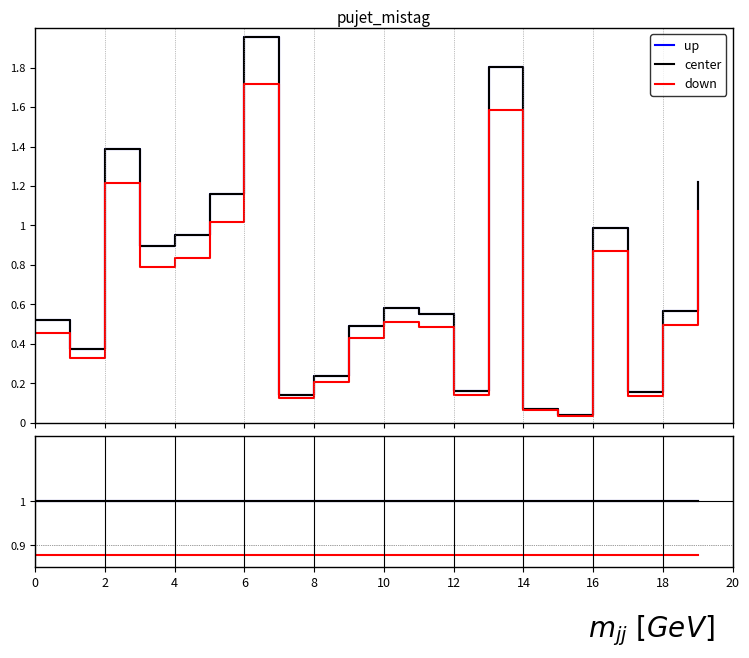

Which has a higher value, 12 or 6?

12